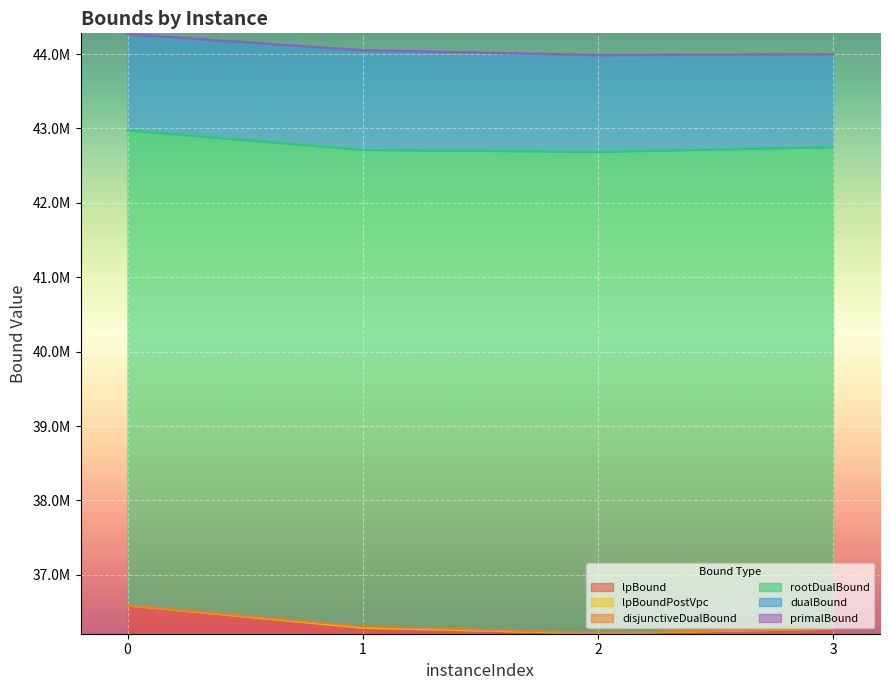

In rootDualBound, how many points are lower than both neighbors (excluding endpoints)?

1